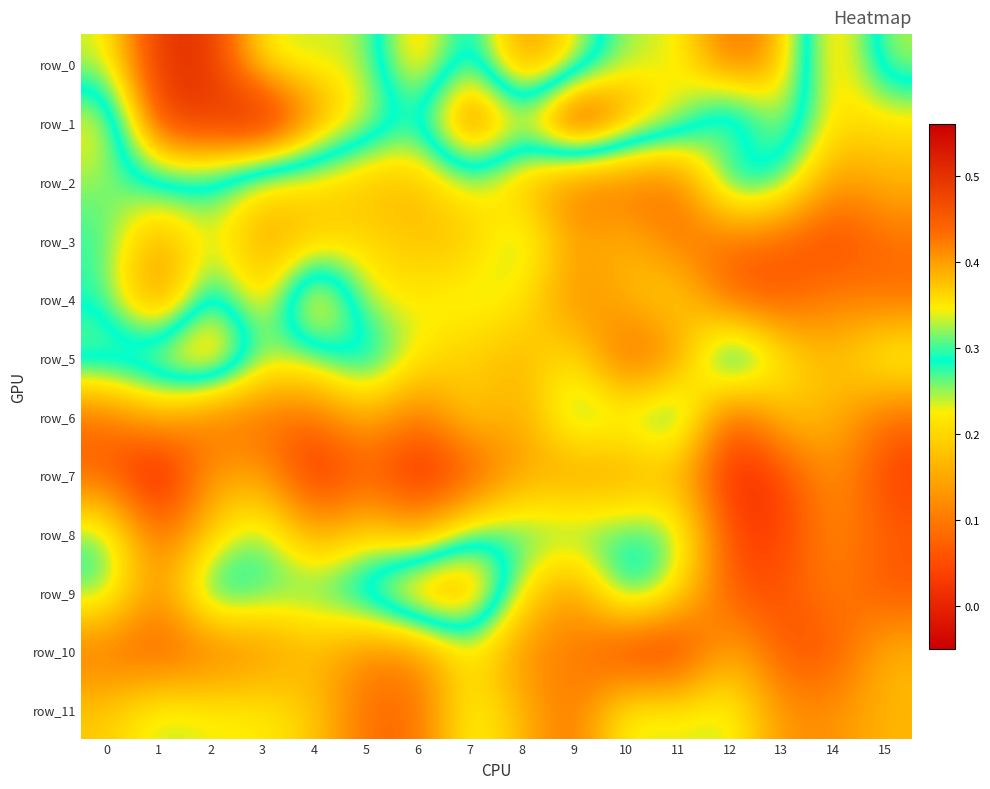

Reading left to right, list all the values displayed in this chart.

row_0: 0.3	0.5	0.5	0.3	0.3	0.3	0.2	0.3	0.1	0.2	0.3	0.3	0.4	0.4	0.2	0.3
row_1: 0.2	0.5	0.5	0.6	0.4	0.3	0.3	0.5	0.3	0.6	0.4	0.3	0.2	0.3	0.2	0.2
row_2: 0.2	0.3	0.3	0.2	0.2	0.2	0.2	0.2	0.2	0.1	0.1	0.1	0.3	0.3	0.1	0.2
row_3: 0.3	0.1	0.2	0.1	0.2	0.2	0.2	0.2	0.3	0.1	0.2	0.1	0.1	0.1	0.0	0.1
row_4: 0.3	0.1	0.3	0.2	0.4	0.2	0.2	0.2	0.2	0.1	0.2	0.2	0.1	0.1	0.1	0.1
row_5: 0.3	0.4	0.4	0.3	0.3	0.3	0.2	0.2	0.2	0.2	0.1	0.1	0.4	0.2	0.2	0.3
row_6: 0.1	0.2	0.1	0.1	0.1	0.2	0.1	0.2	0.1	0.3	0.2	0.3	0.0	0.2	0.2	0.1
row_7: 0.1	-0.0	0.1	0.1	0.0	0.1	0.0	0.0	0.2	0.1	0.1	0.2	0.0	0.0	0.1	0.0
row_8: 0.3	0.1	0.2	0.3	0.1	0.2	0.1	0.3	0.3	0.3	0.3	0.3	0.0	0.0	0.1	0.1
row_9: 0.3	0.1	0.3	0.3	0.3	0.3	0.4	0.4	0.2	0.1	0.3	0.2	0.1	0.1	0.1	0.1
row_10: 0.1	0.1	0.1	0.1	0.2	0.1	0.1	0.2	0.1	0.1	0.0	0.0	0.2	0.1	0.1	0.2
row_11: 0.2	0.2	0.2	0.2	0.2	0.1	0.1	0.2	0.2	0.1	0.2	0.2	0.2	0.1	0.1	0.2